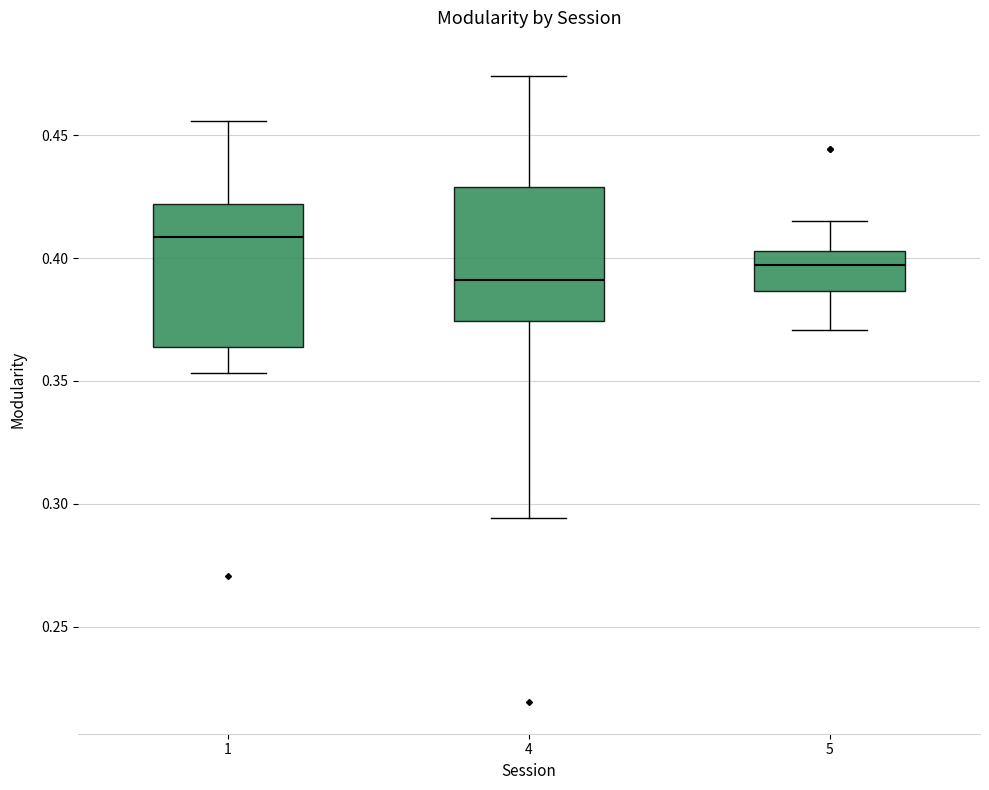

Reading left to right, read every box against the y-axis: the position of its median line, the range the box covers, and the ends of its whiskers. The values are not printed on the chart, so give them approximately, as read against the axis.

1: median 0.410, box 0.365 to 0.420, whiskers 0.355 to 0.455
4: median 0.390, box 0.375 to 0.430, whiskers 0.295 to 0.475
5: median 0.395, box 0.385 to 0.405, whiskers 0.370 to 0.415